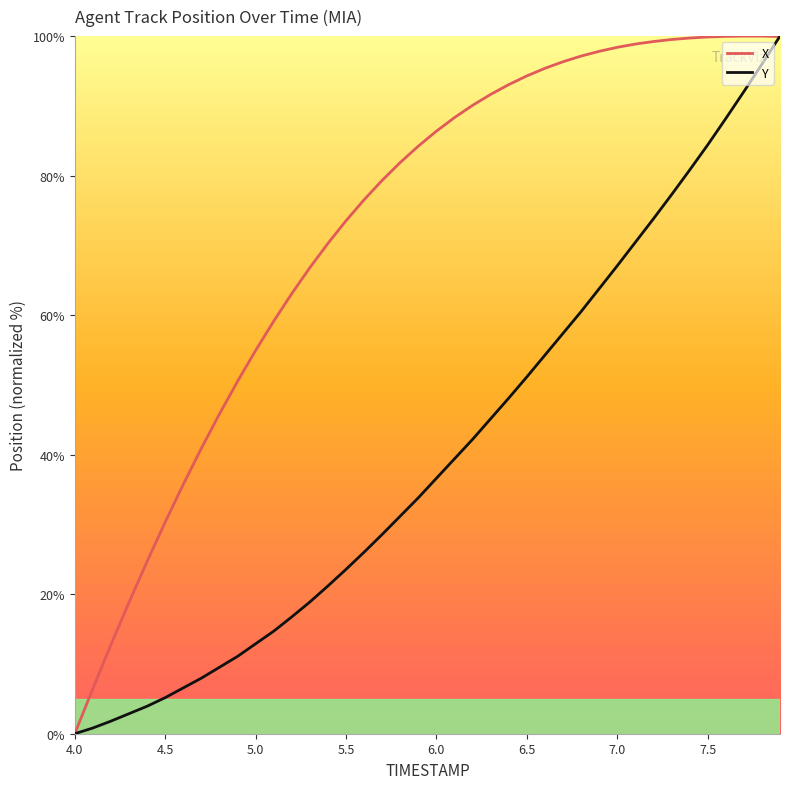

Which series has the largest total across all categories?

X